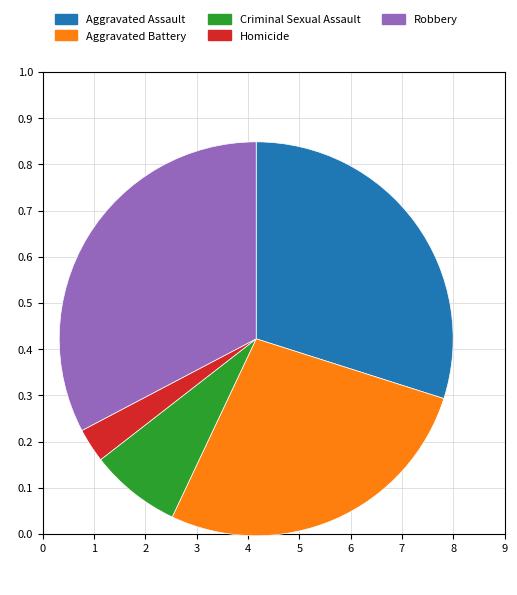

Do Robbery and Aggravated Assault together represent more than half of the pie?

Yes